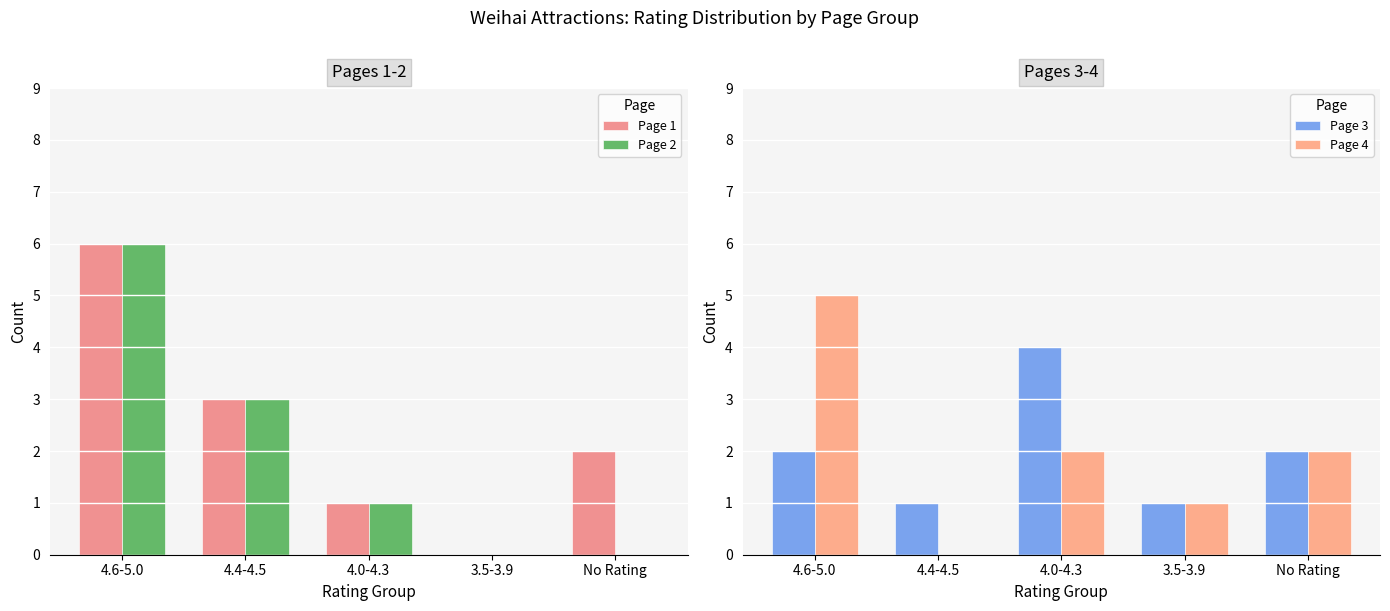

Which series changed the most between 4.6-5.0 and No Rating?

Page 2